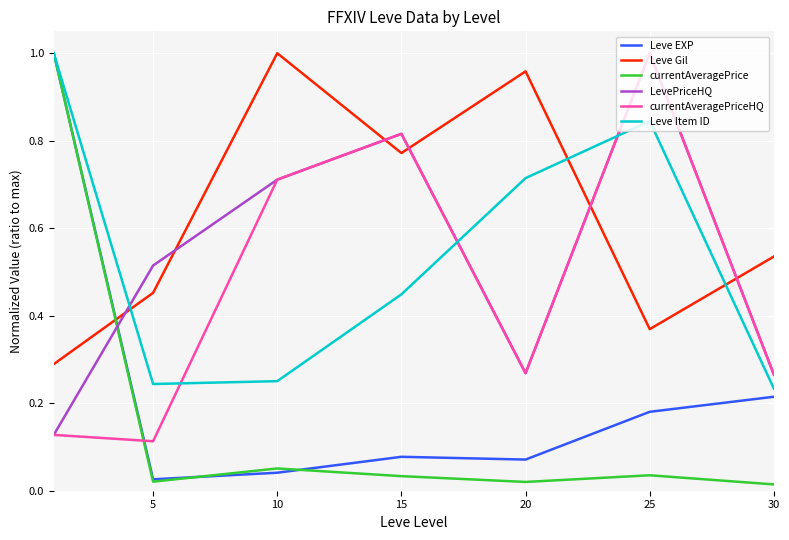

True or false: currentAveragePriceHQ has more than 1 interior local peaks.

True